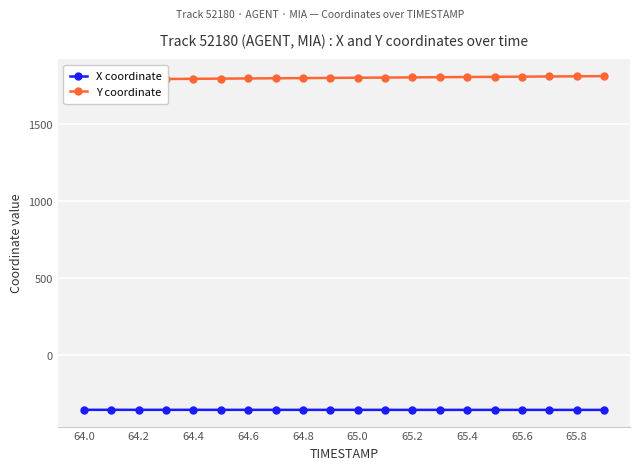

The value of X coordinate at 64.0 is -353.6. True or false?

True